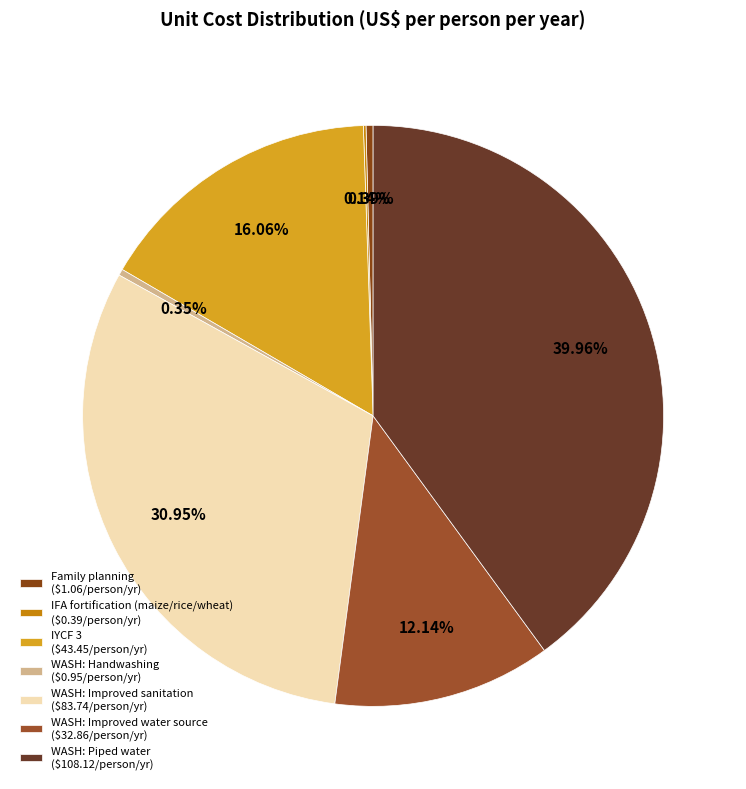

What is the change in value from IFA fortification (maize/rice/wheat) to IYCF 3?

+43.1